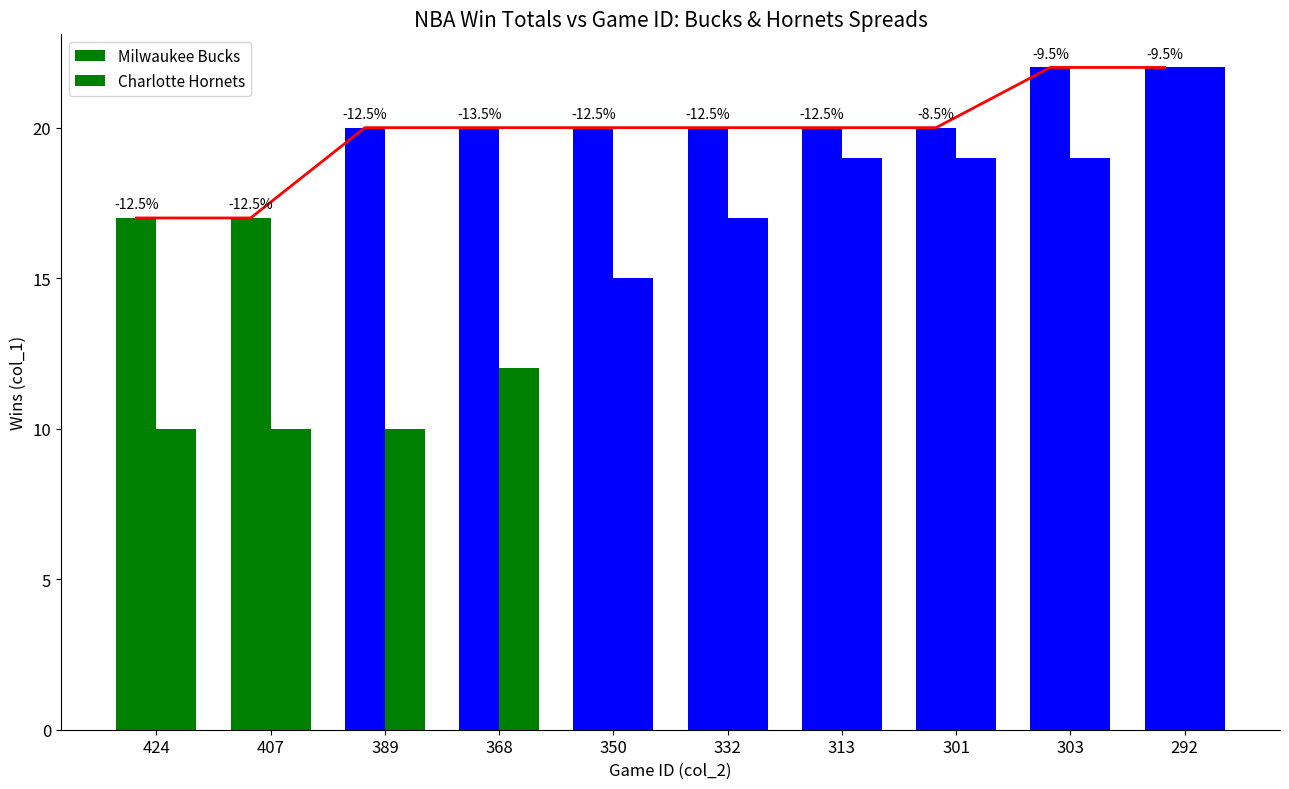

What is the minimum value shown in the chart?

10